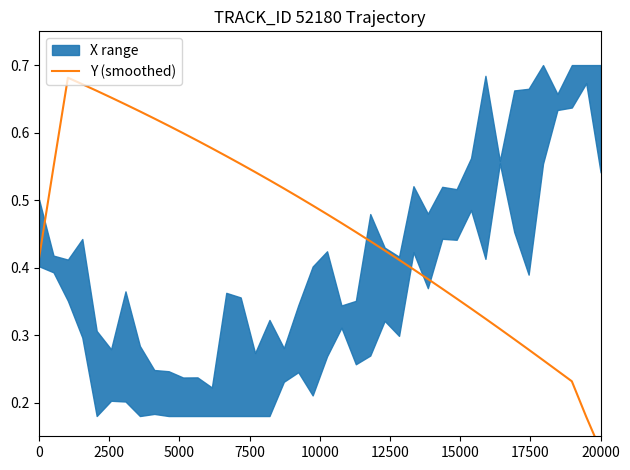

Is this an area chart (filled region under the line)?

No